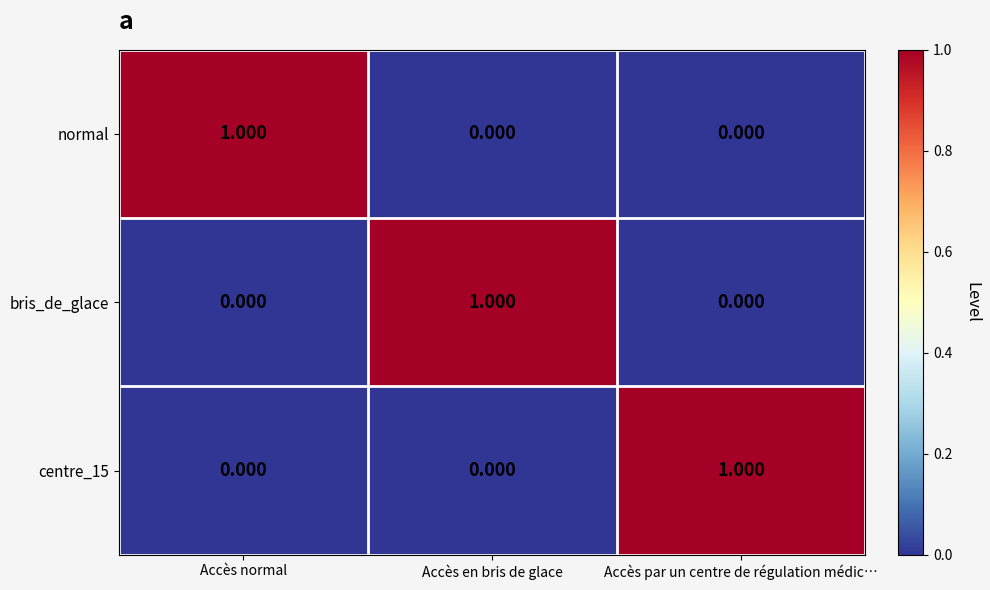

Is the value of bris_de_glace at Accès normal greater than the value of centre_15 at Accès par un centre de régulation médic…?

No